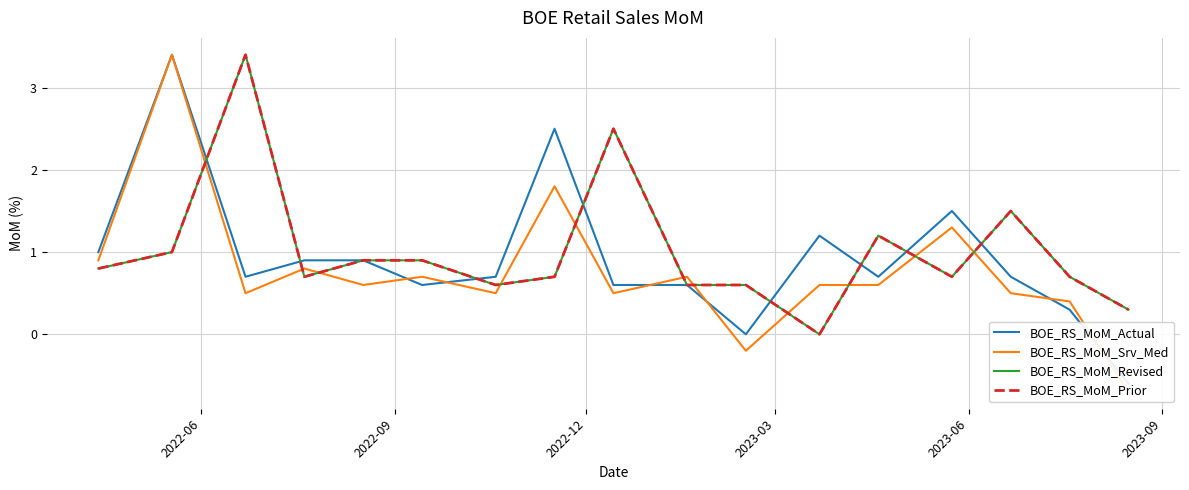

What is the average value of the BOE_RS_MoM_Actual series?

0.9